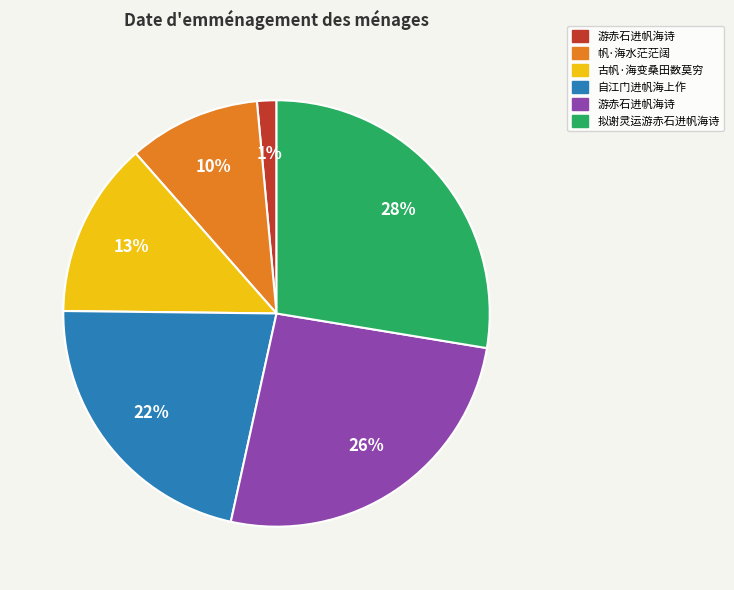

Does any single category account for the majority?

No